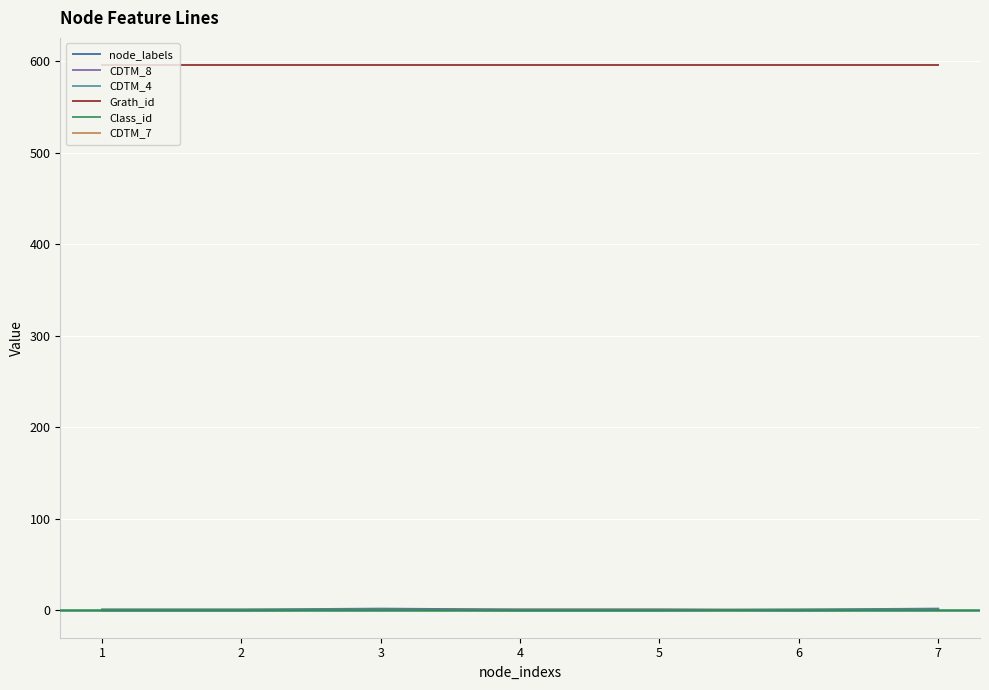

The value of Grath_id at 6 is 596. True or false?

True